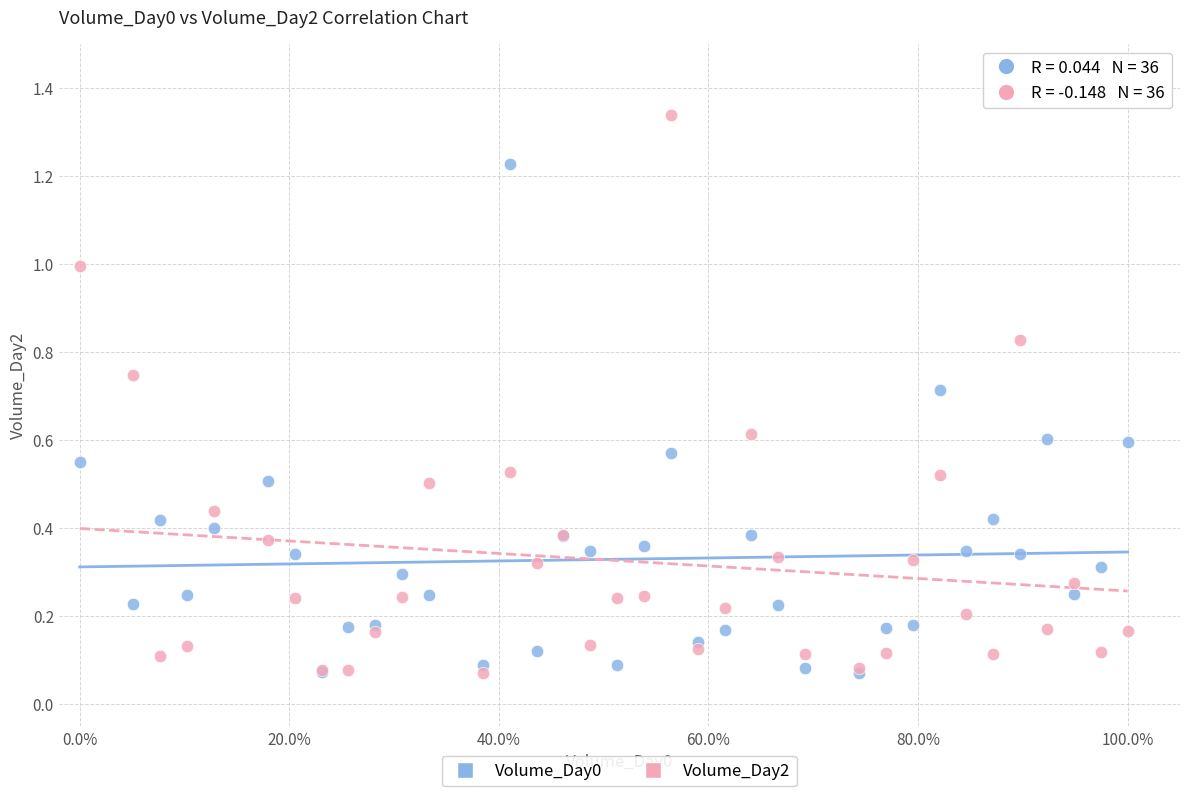

Which series reaches the maximum Y coordinate?

Volume_Day2